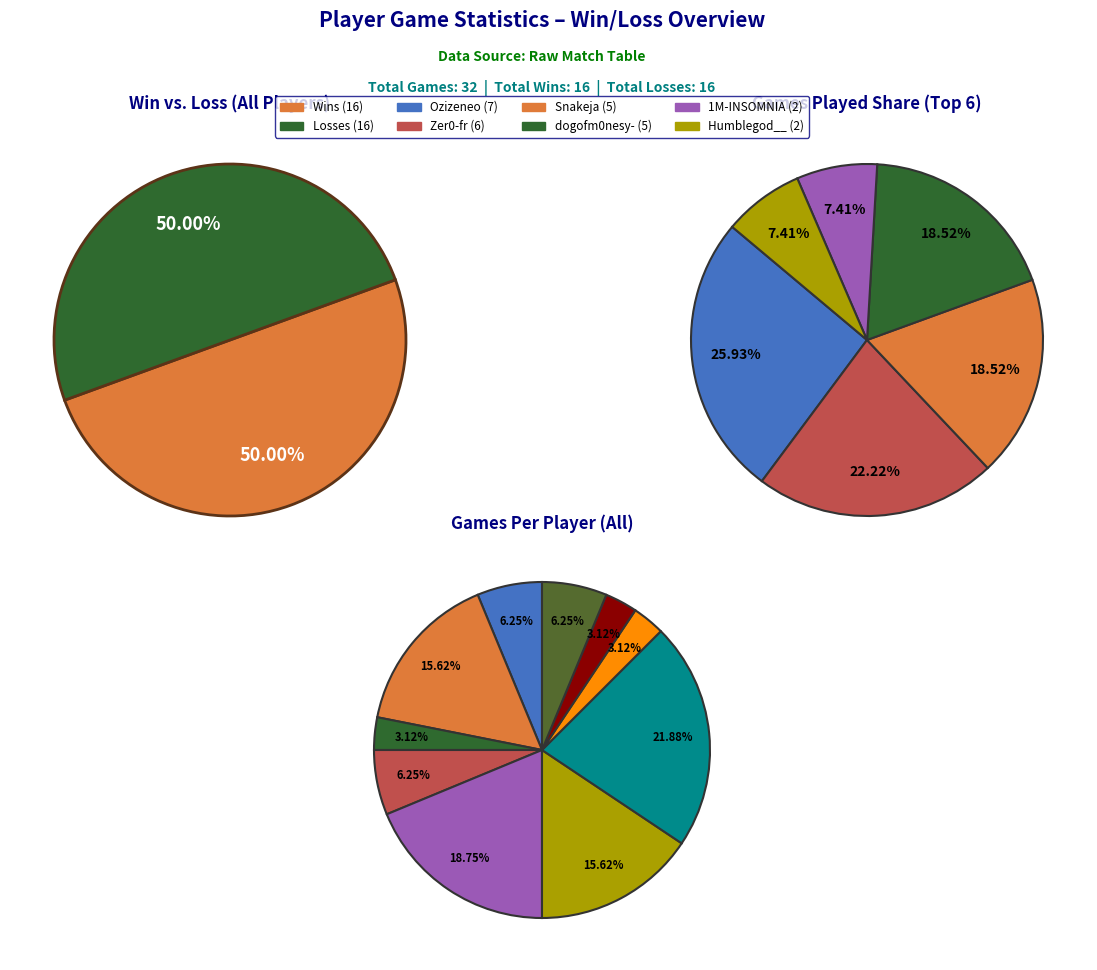

Combined, what portion of the pie is Humblegod__ and Ozizeneo?

28.1%